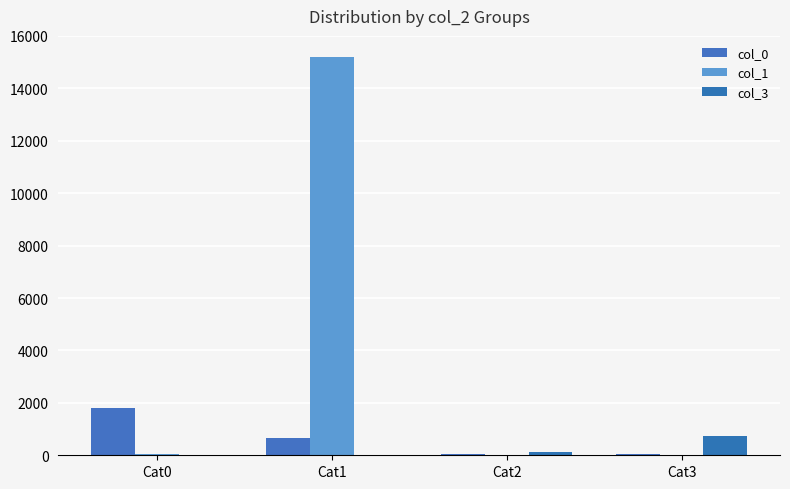

Reading left to right, list all the values displayed in this chart.

col_0: 1814	672	34	45
col_1: 49	15196	8	14
col_3: 0	0	116	728